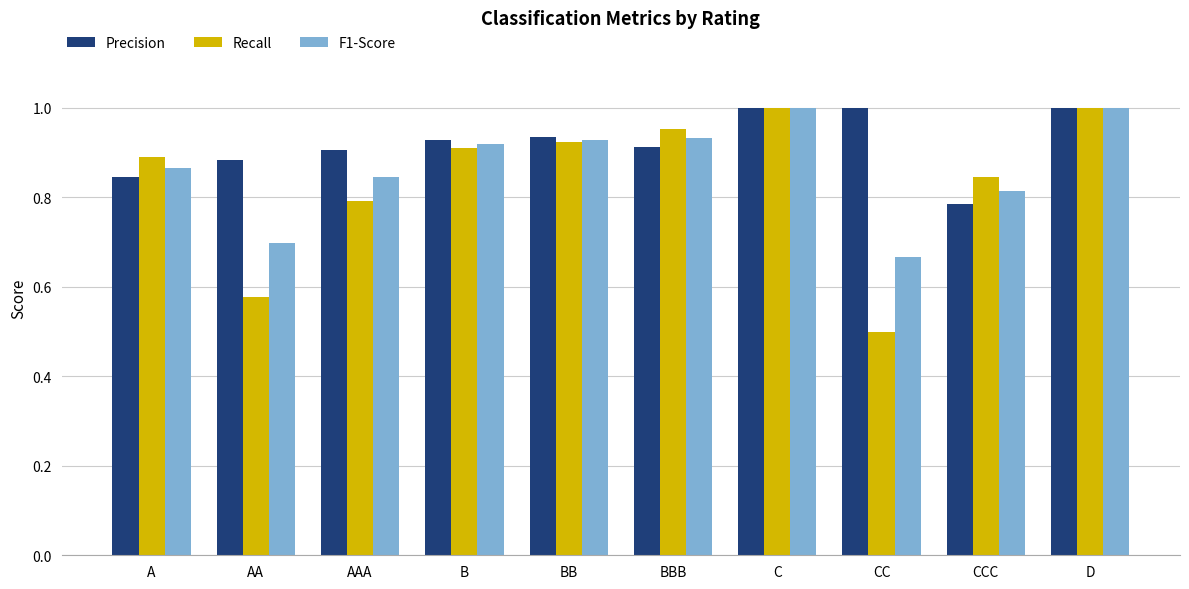

Which series has the largest total across all categories?

Precision